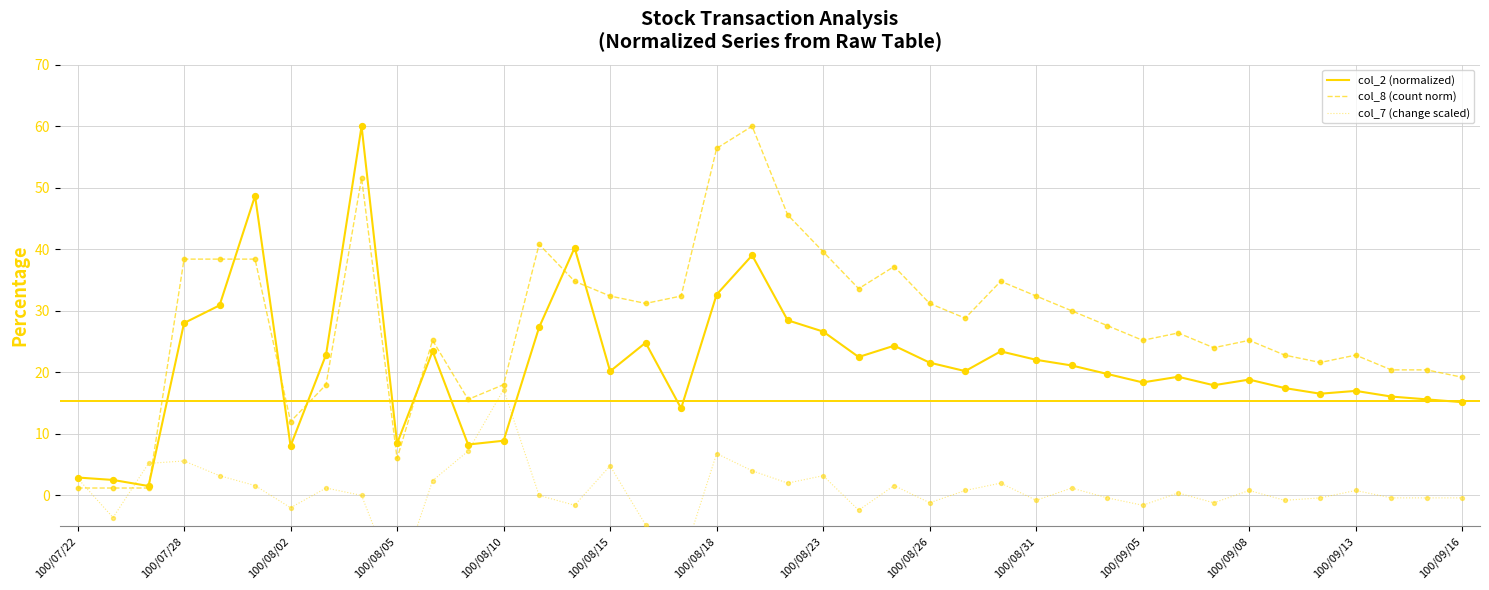

The value of col_2 (normalized) at 100/08/05 is 5.8. True or false?

False